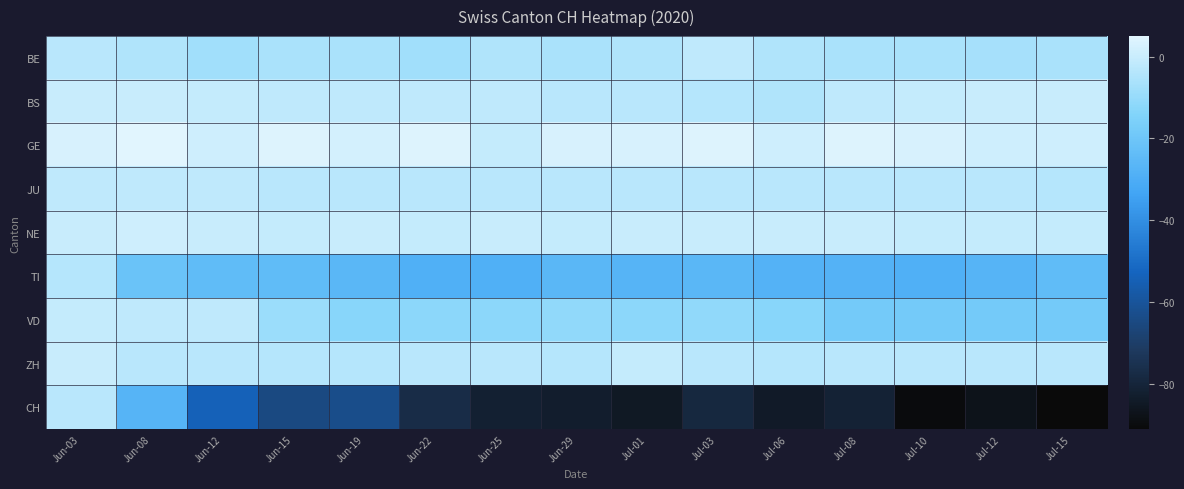

Which series has the largest total across all categories?

GE